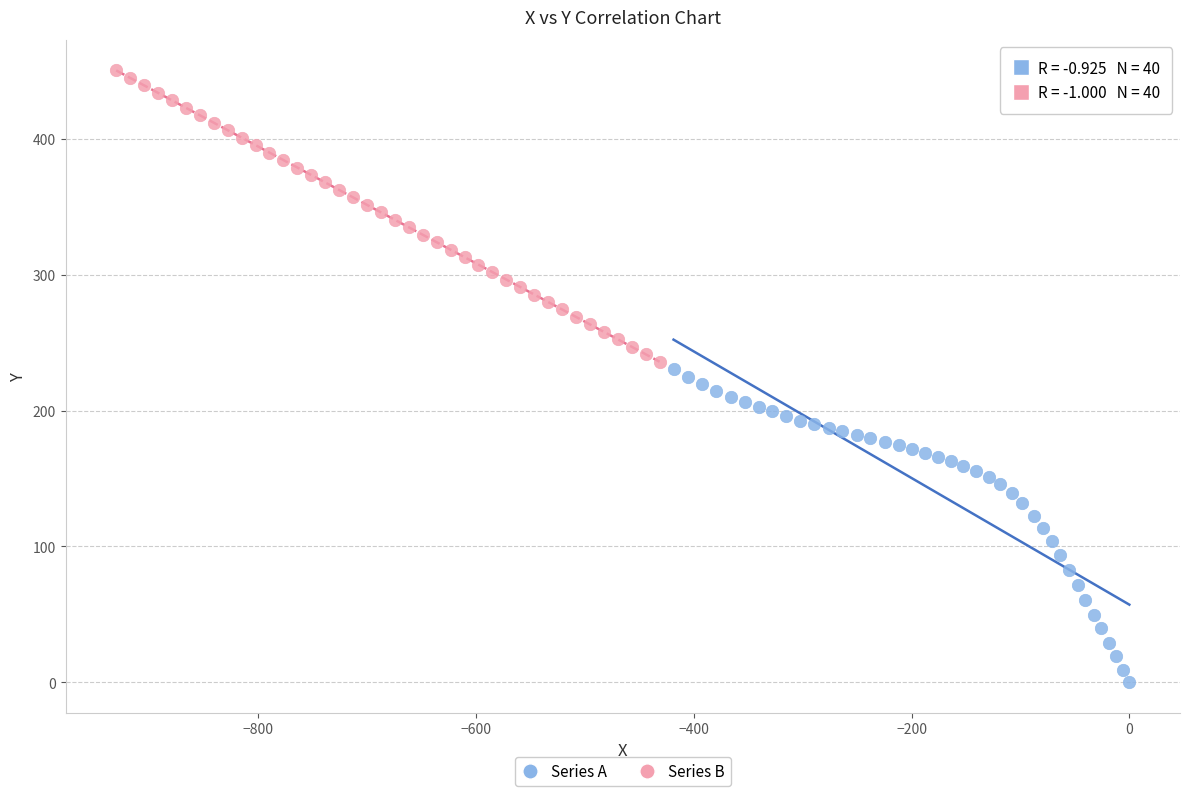

Which series contains the highest Y value?

Series B